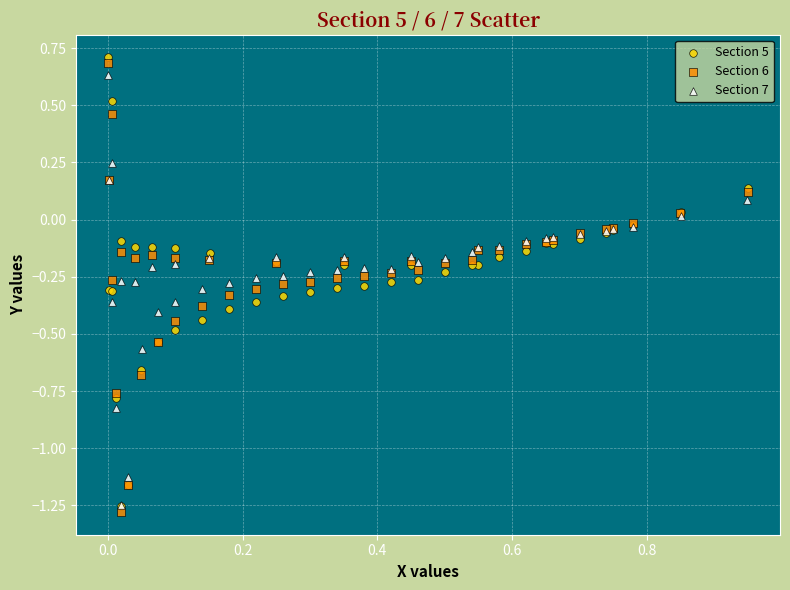

Which series reaches the minimum Y coordinate?

Section 6